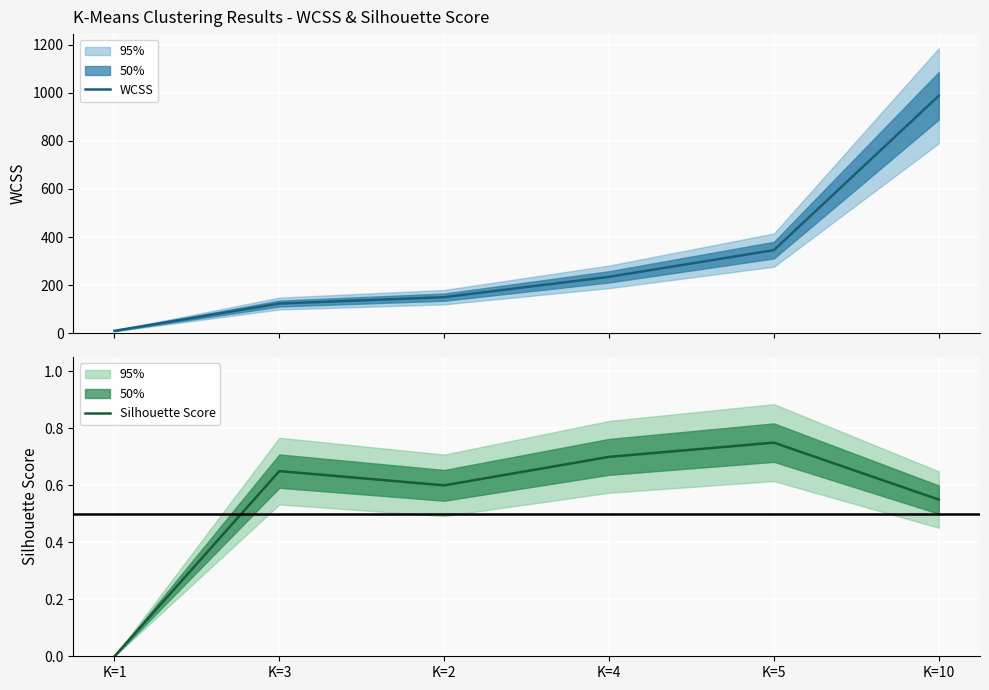

At which label does WCSS reach its peak?

K=10